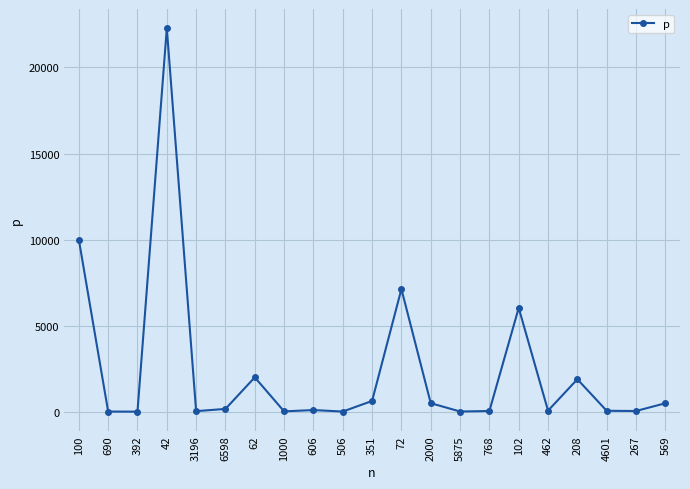

What position from the right is 462?

5